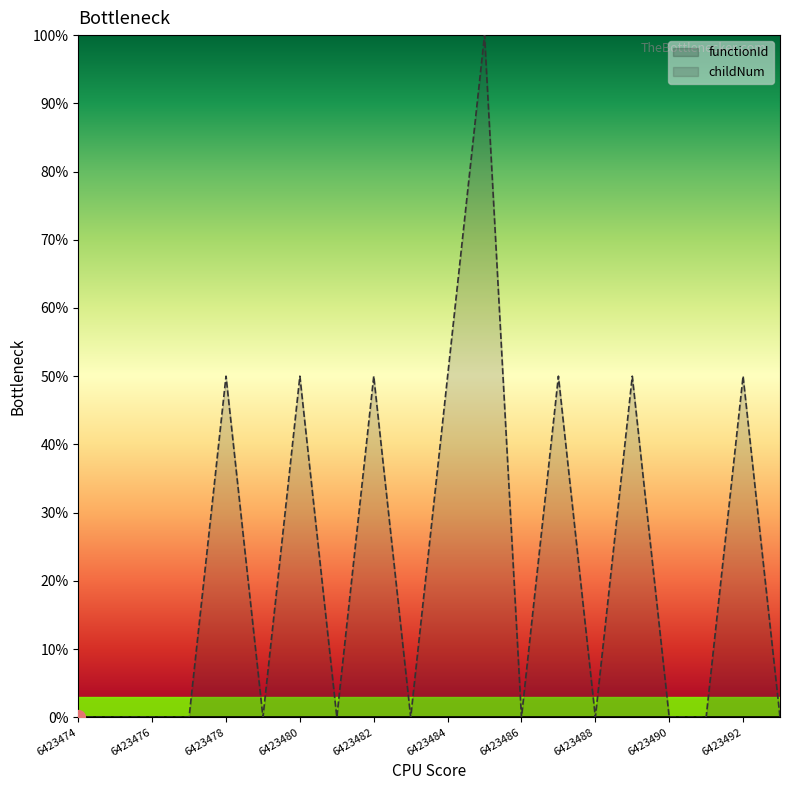

How many interior local valleys (lower than both neighbors) does the data have?

5